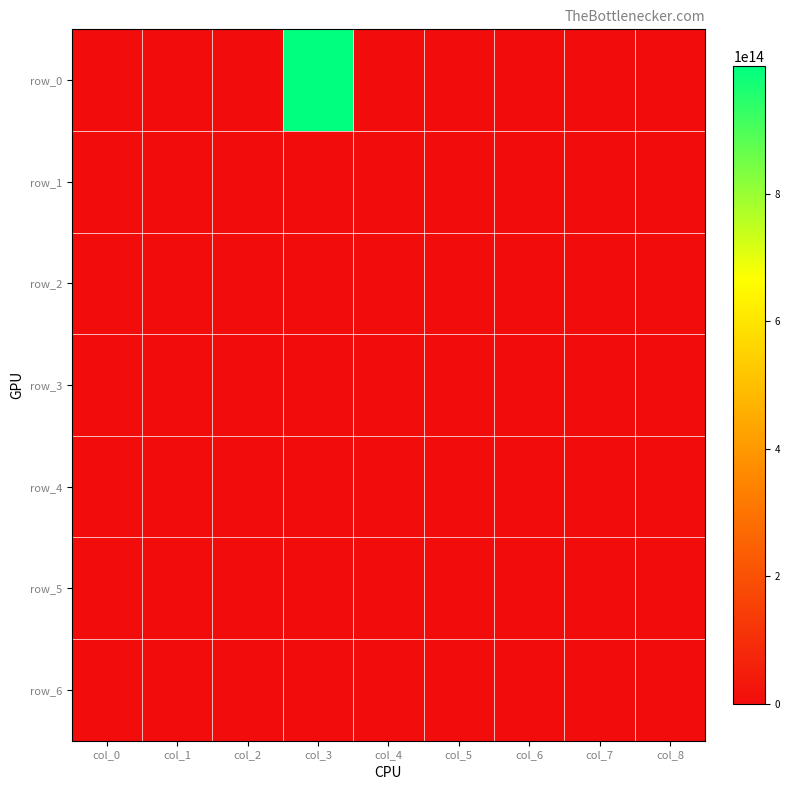

Reading left to right, list all the values displayed in this chart.

row_0: 0.0	0.0	0.0	999999986991104.0	0.0	0.0	0.0	802459008.0	0.0
row_1: 8660253696.0	0.0	5000000000.0	16601.0	-100000.0	130666.0	0.0	9590019.0	0.0
row_2: -29469855744.0	-1578600320.0	-14406359040.0	0.0	60695.2	15649.2	11522.2	33988.1	0.0
row_3: 41860571136.0	-366971488.0	-22135076864.0	0.0	-130315.9	109734.2	185614.0	33827.0	0.0
row_4: -10642694144.0	-42459963392.0	34857385984.0	0.0	67484.4	193149.3	-155092.2	25093.4	0.0
row_5: 11393515520.0	33700571136.0	19236599808.0	0.0	-131603.3	-141499.9	-46181.1	74959.3	0.0
row_6: -13841765376.0	27995625472.0	43101917184.0	0.0	131227.1	-152534.9	-184006.7	68209.3	0.0